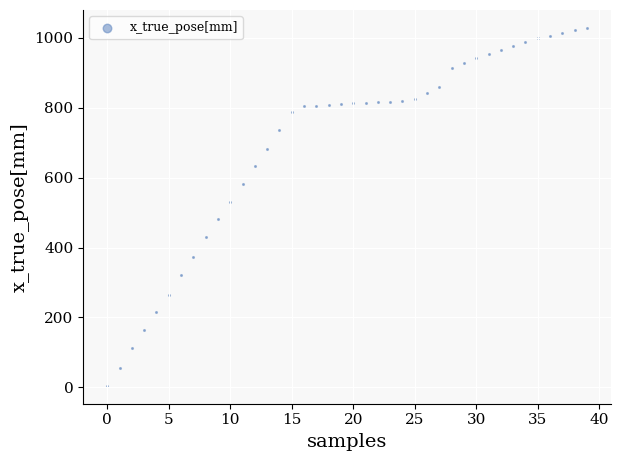

What is the range of Y values (max minus min)?

1024.5